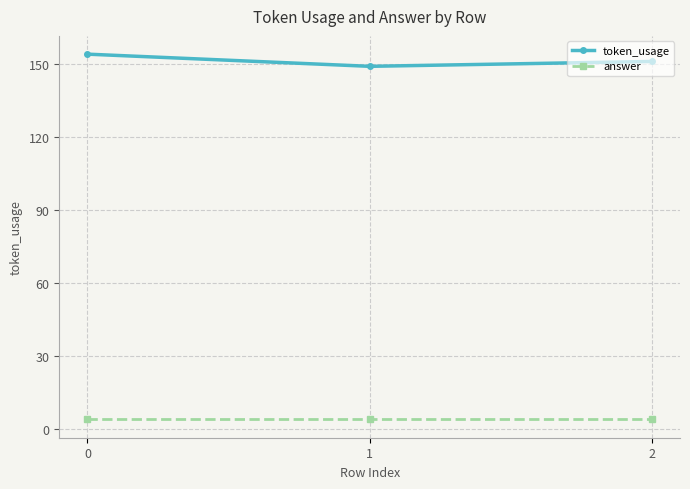

Does the chart display data point markers on the line(s)?

Yes